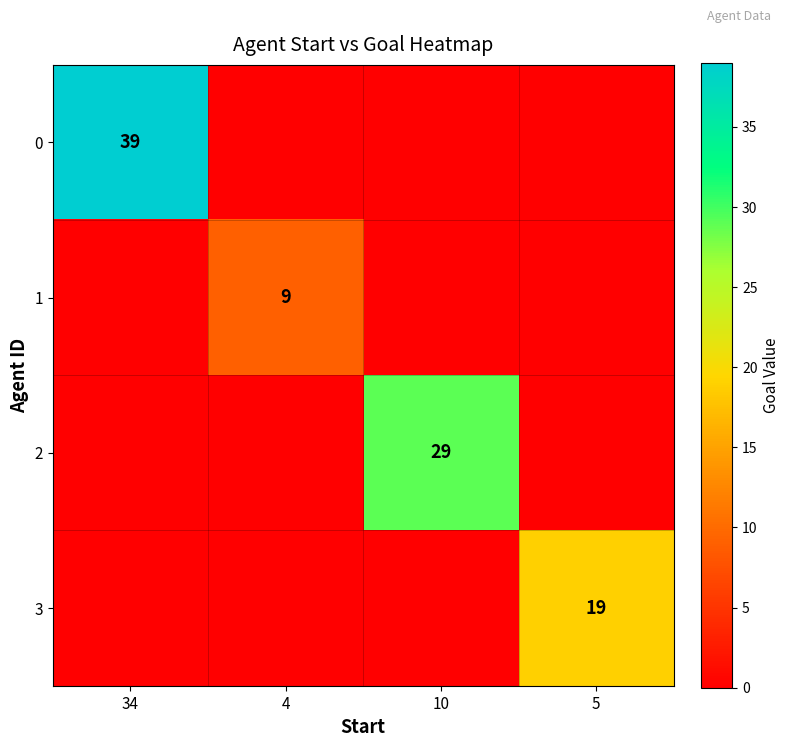

What is the total value across all series at 4?

9